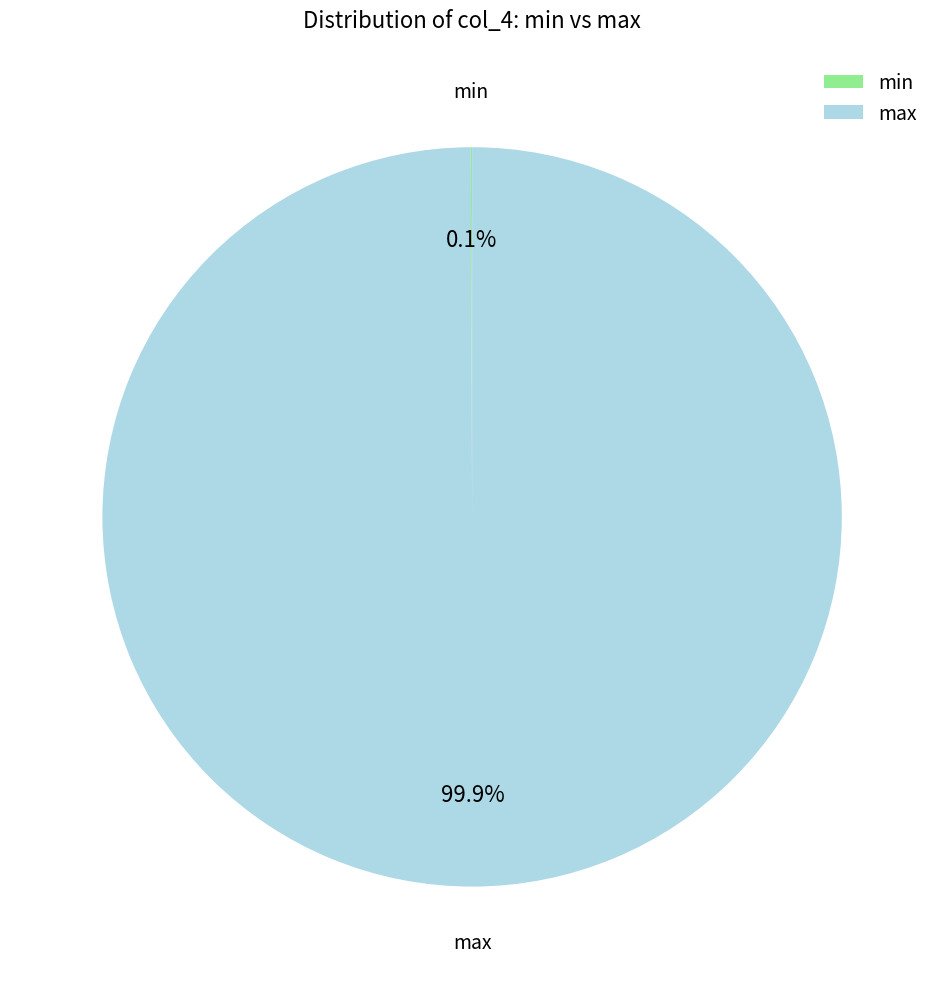

Which slice is the largest?

max